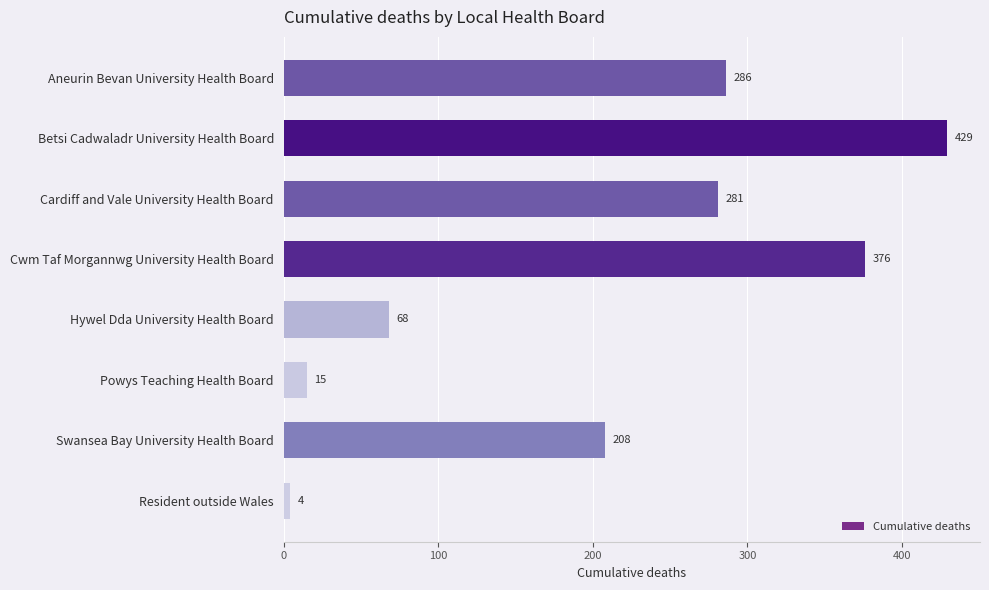

What is the label of the 3rd bar from the bottom?

Powys Teaching Health Board